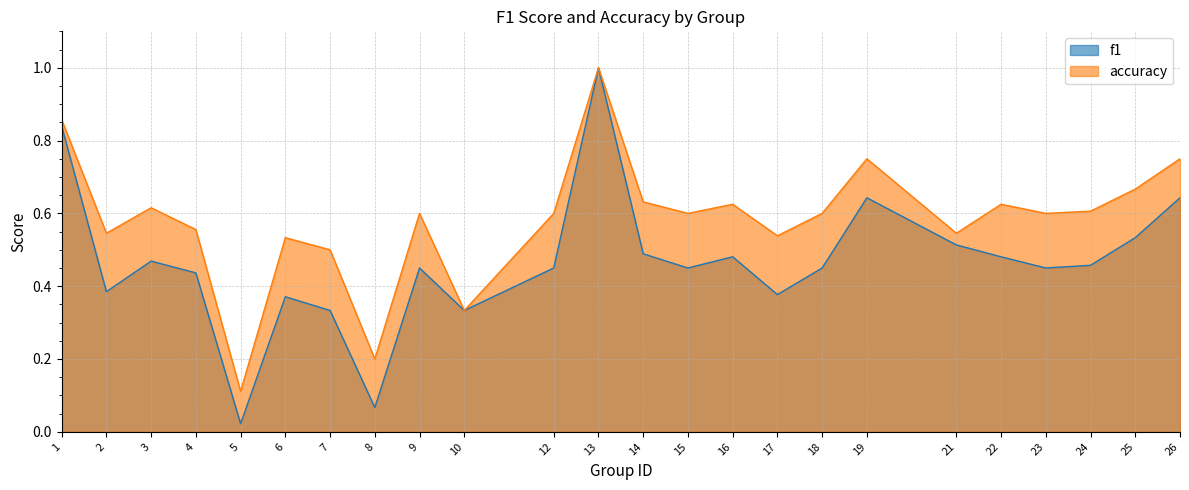

True or false: accuracy and f1 intersect in this chart.

False